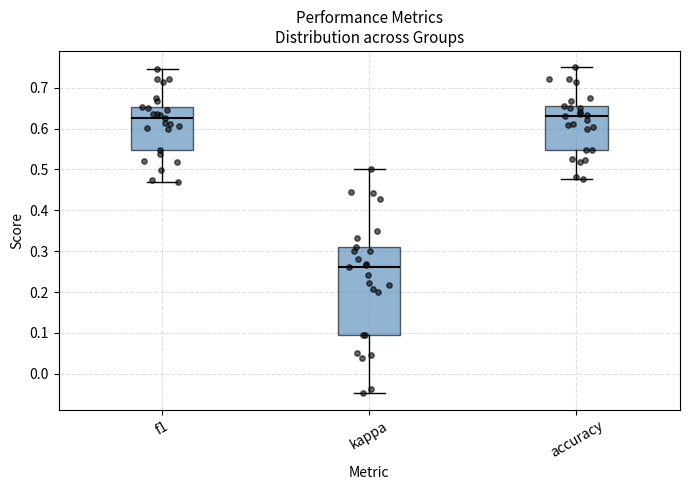

Which box has the lowest median line?

kappa